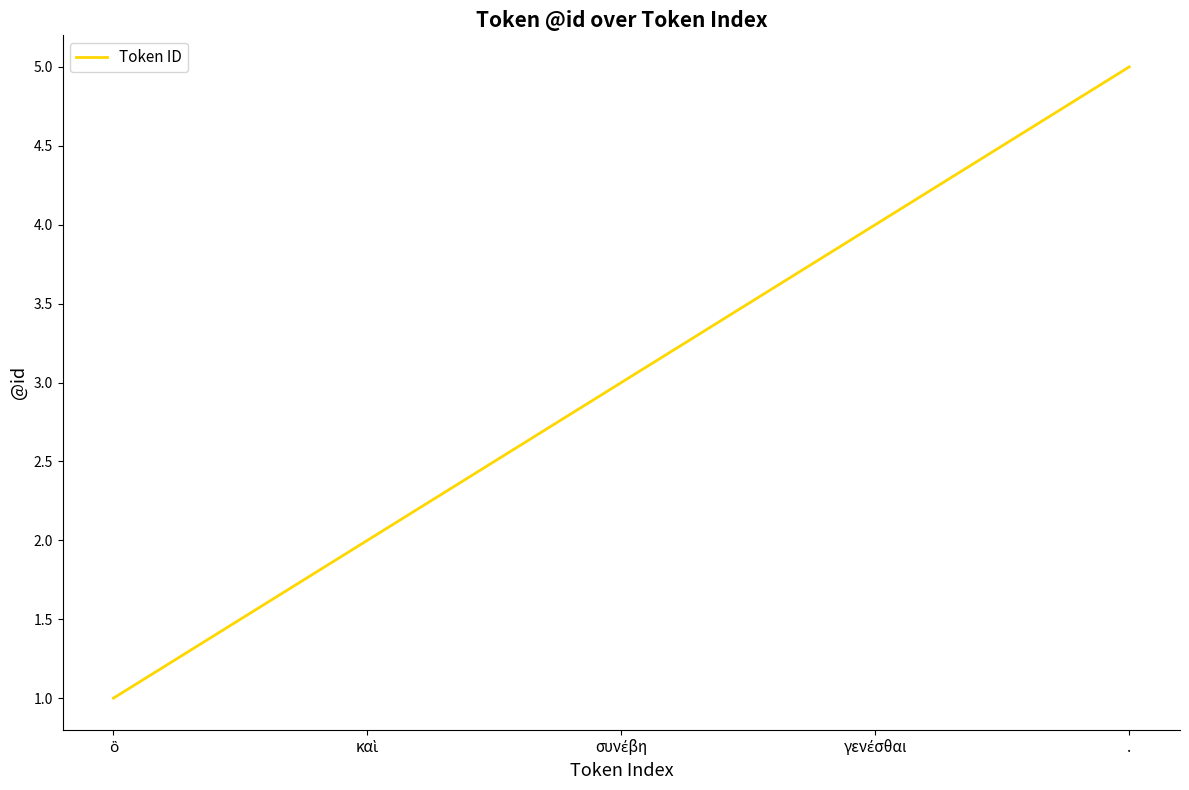

True or false: the data has more than 0 interior local peaks.

False